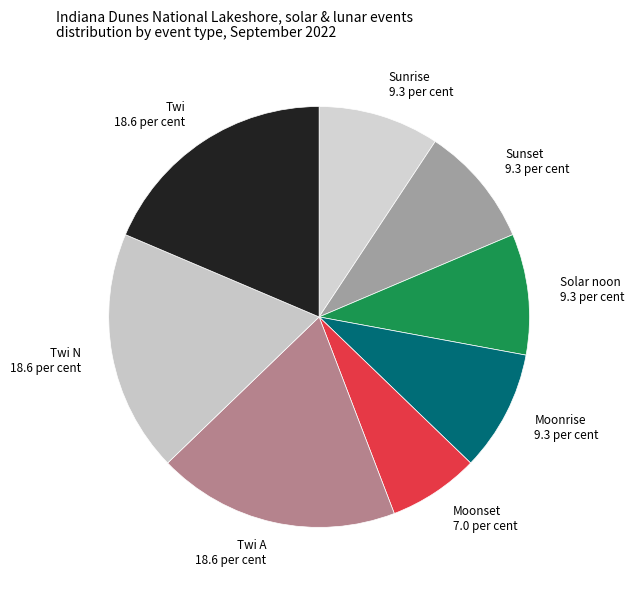

Combined, do Solar noon 9.3 per cent and Sunset 9.3 per cent account for over 50%?

No